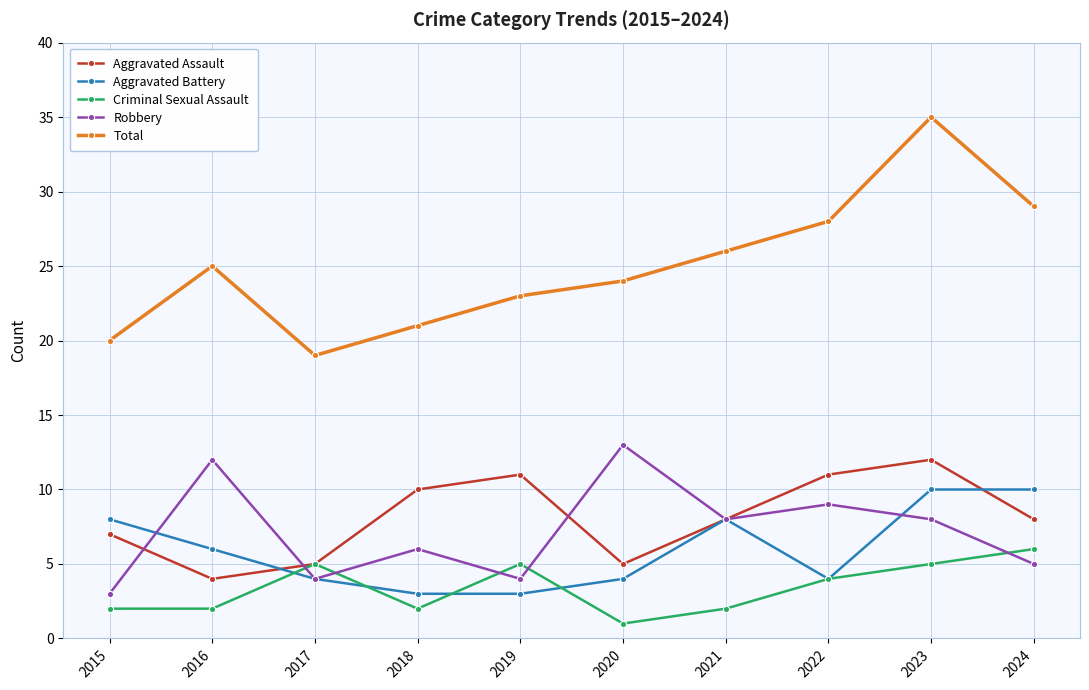

The value of Total at 2020 is 33. True or false?

False